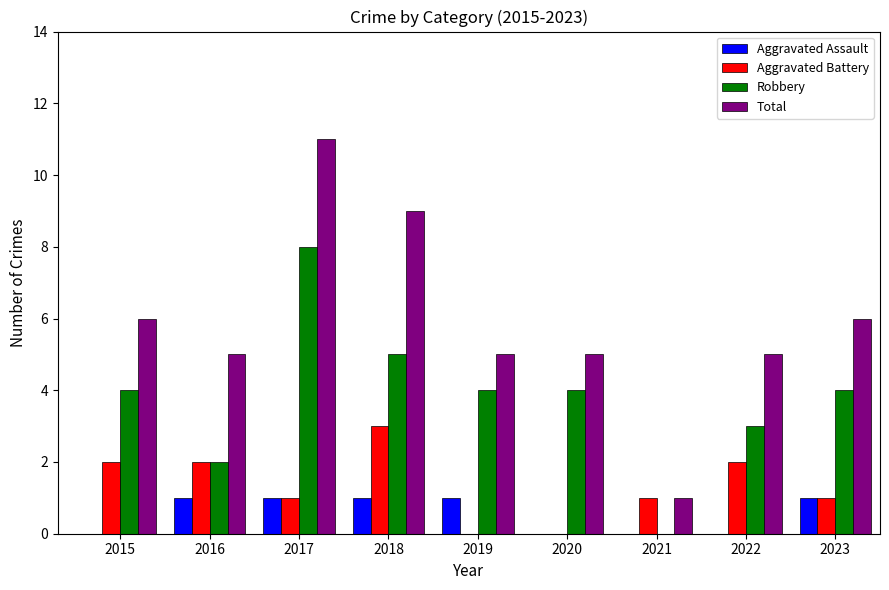

How many distinct data groups are displayed?

4